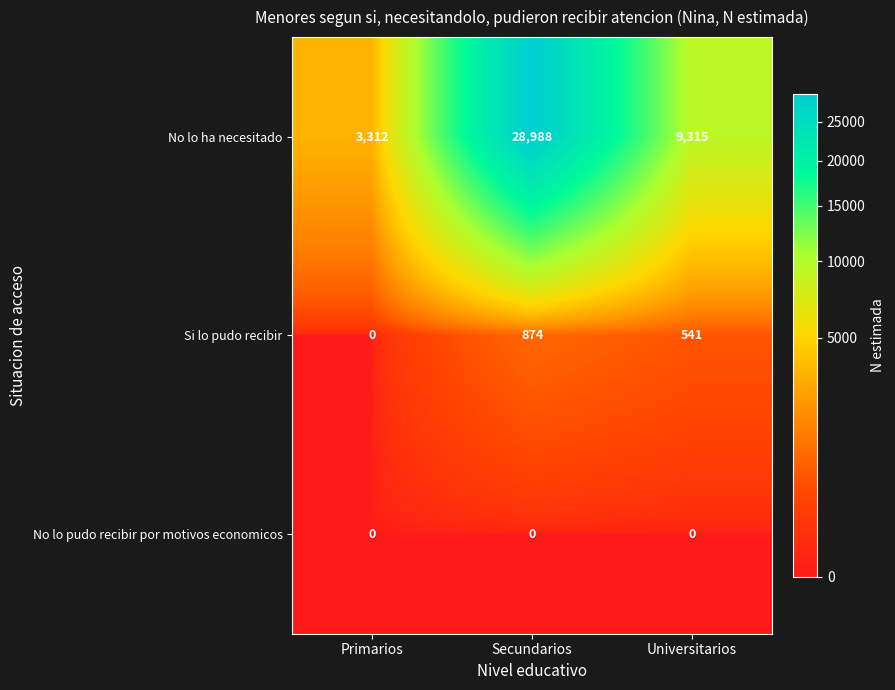

What is the sum of all No lo ha necesitado values?

41615